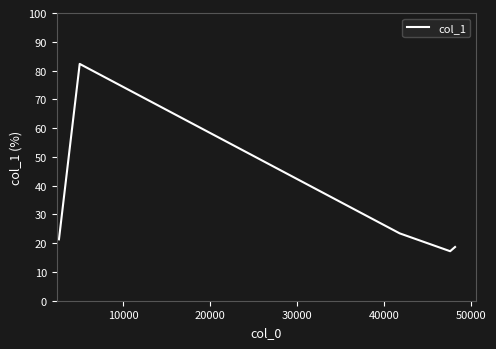

What is the maximum value shown in the chart?

82.3